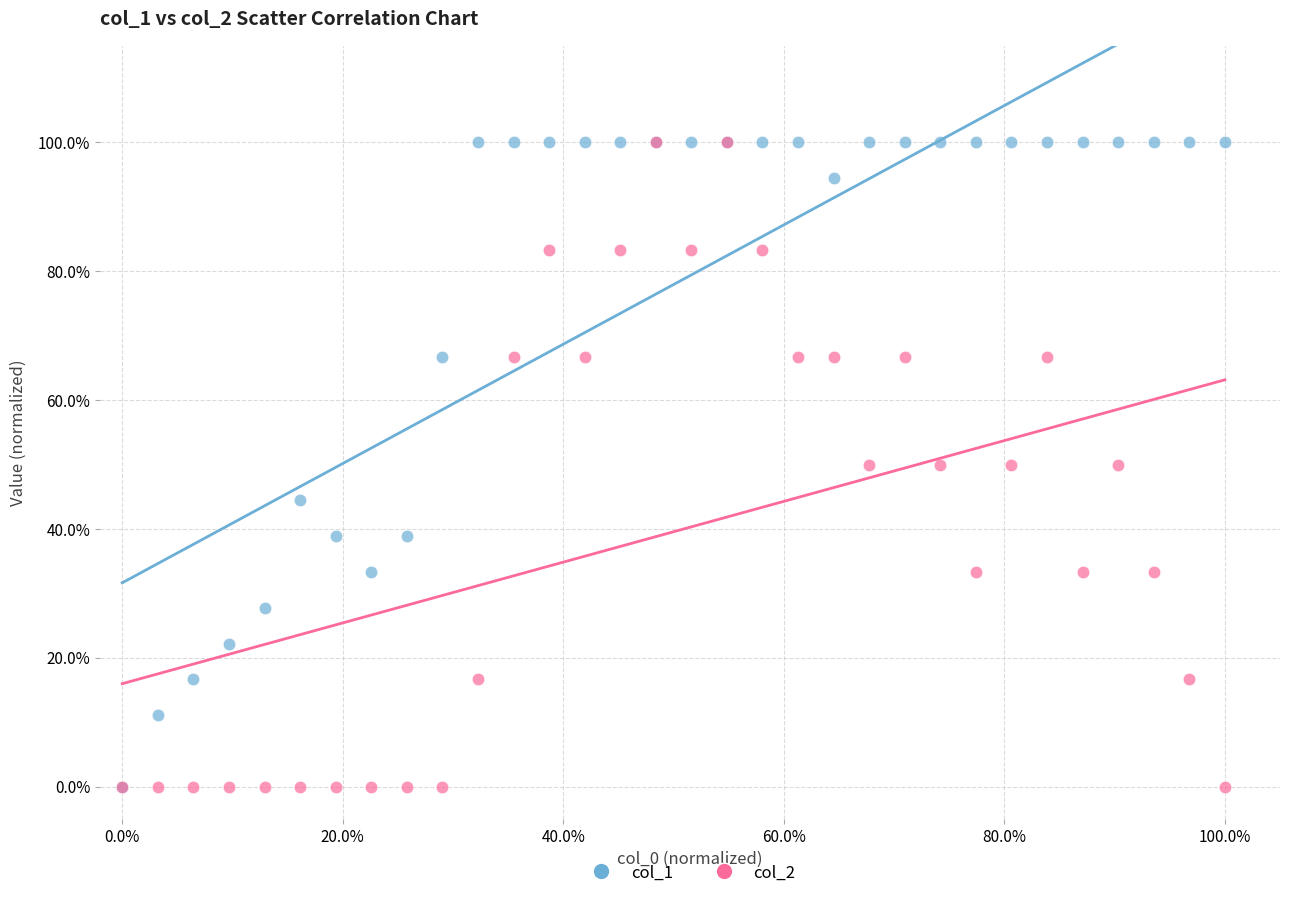

What are all the series names shown in the legend?

col_1, col_2